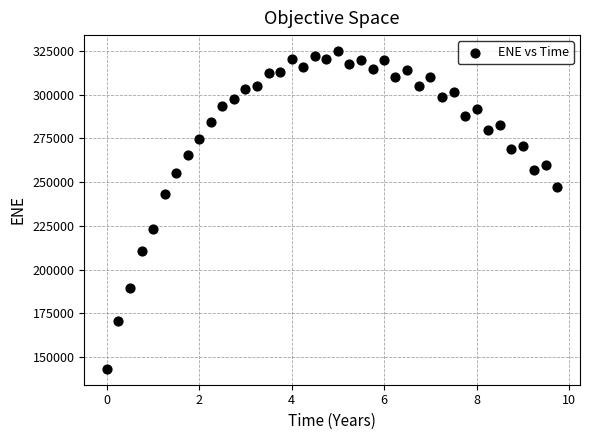

How many points are shown in the scatter plot?

40